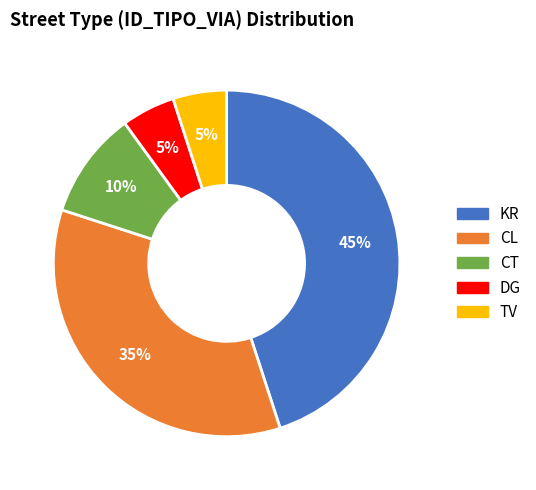

Count the number of slices in the pie.

5